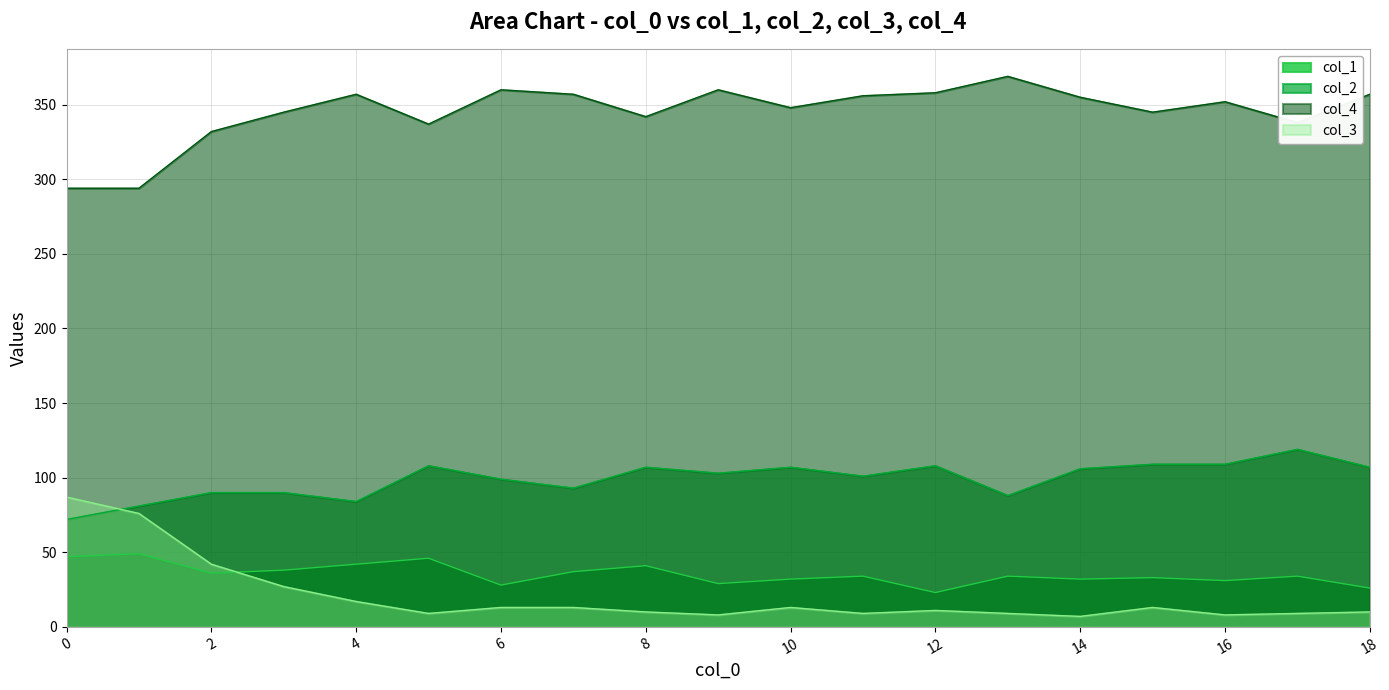

How many interior local peaks does the col_4 series have?

5